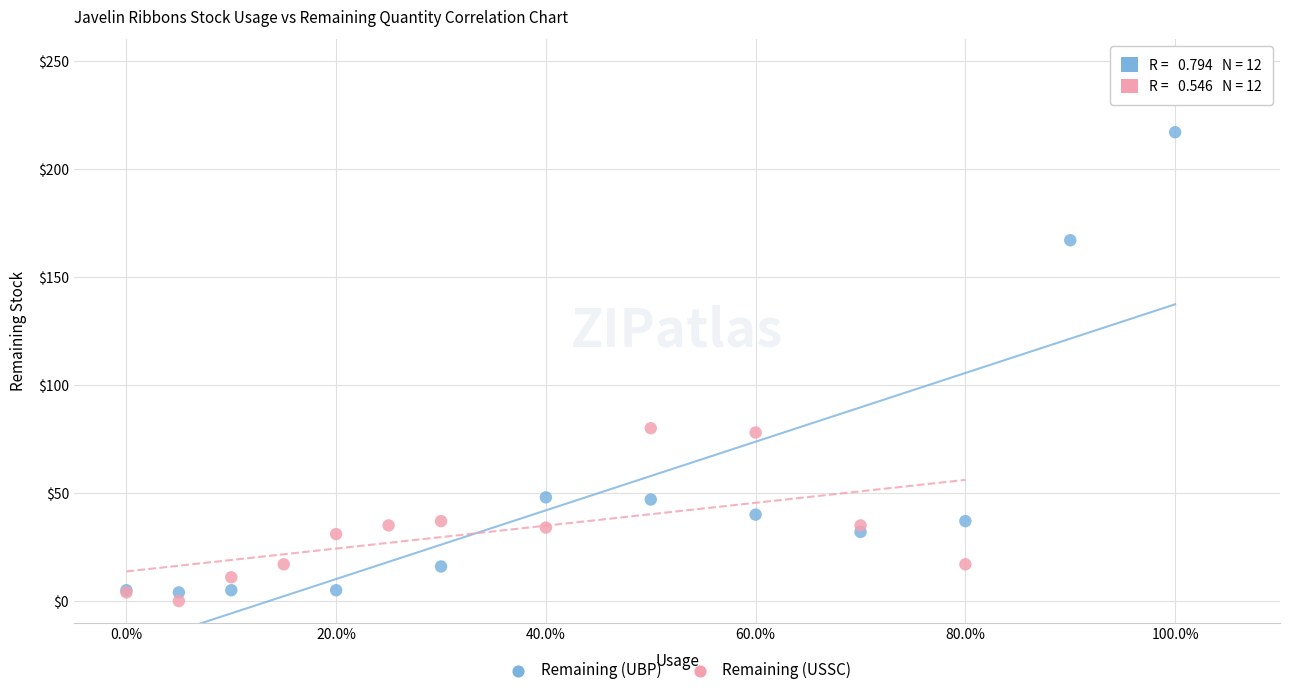

Which series has the widest spread of Y values?

Remaining (UBP)